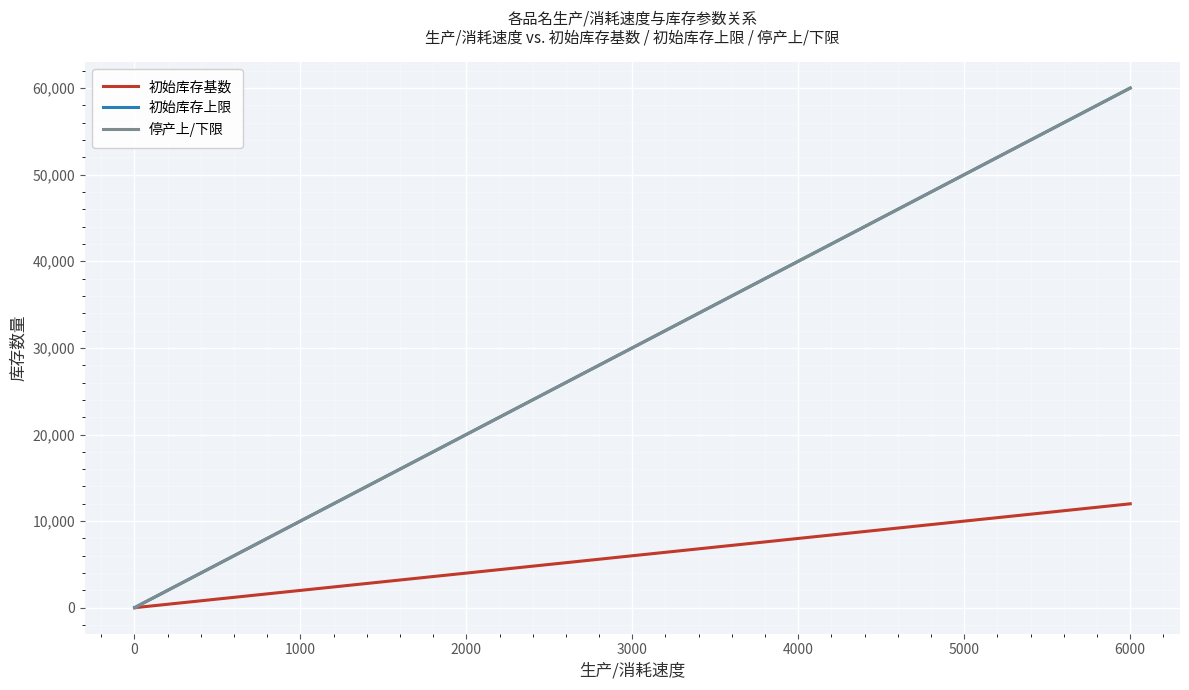

What is the highest value of the 停产上/下限 series?

60000